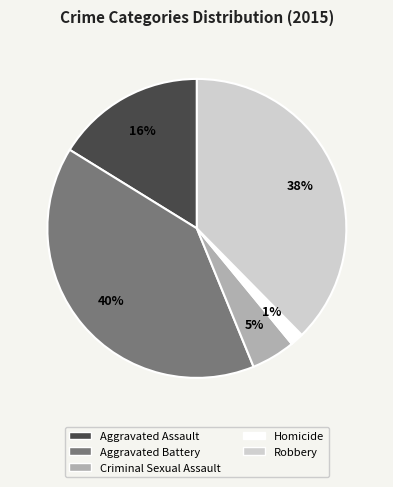

Does Aggravated Battery represent more than half of the total?

No